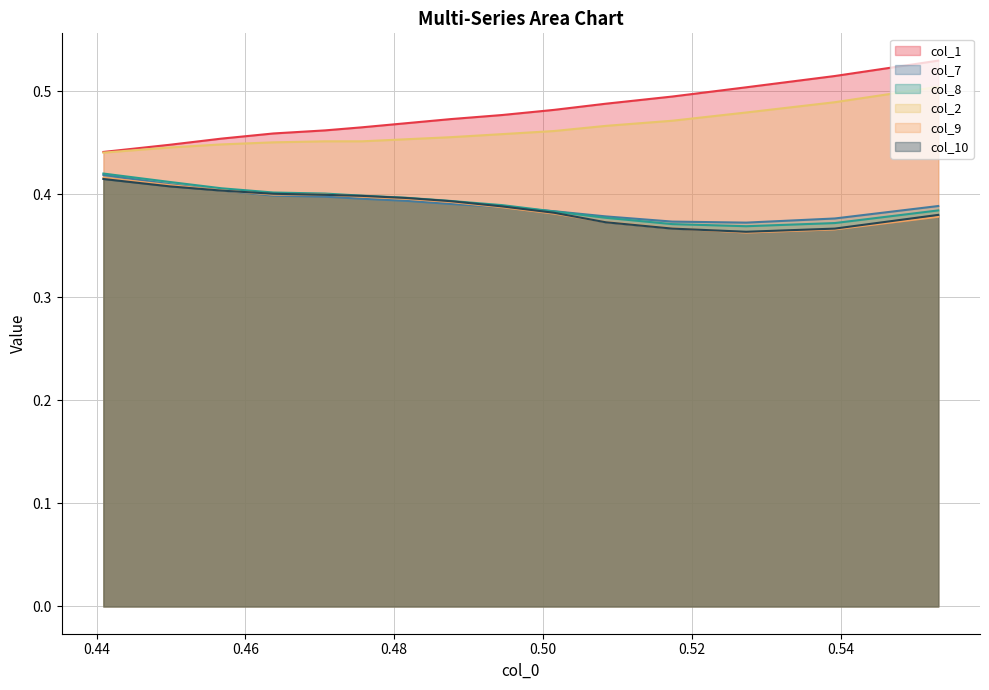

True or false: col_8 and col_2 intersect in this chart.

False